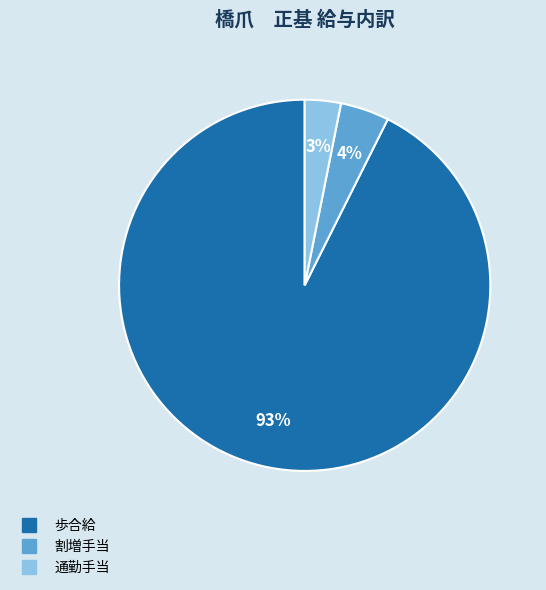

To the nearest percent, what is the average slice percentage?

33%